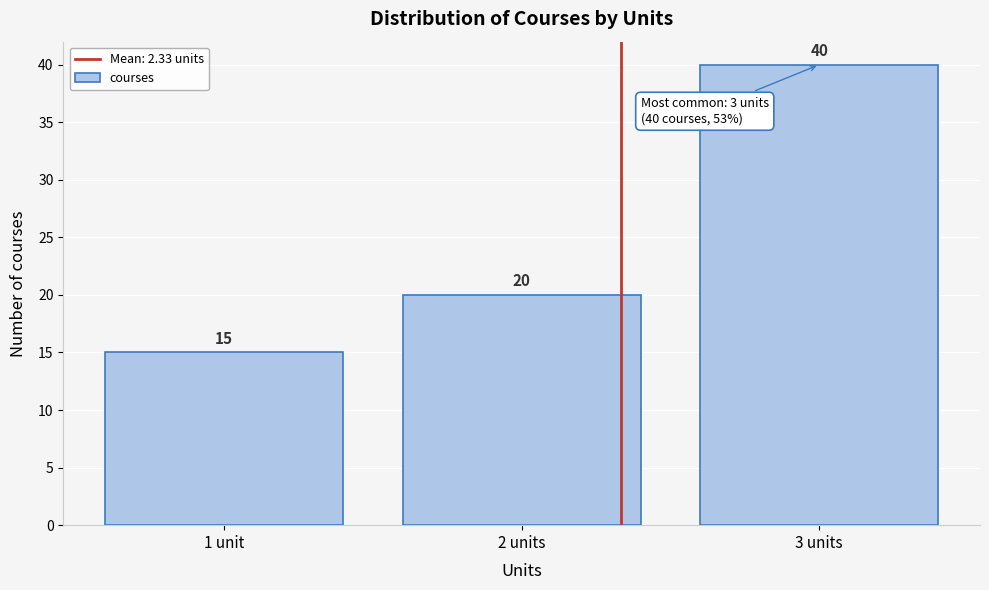

Reading left to right, transcribe all the data shown in this chart.

1 unit=15	2 units=20	3 units=40